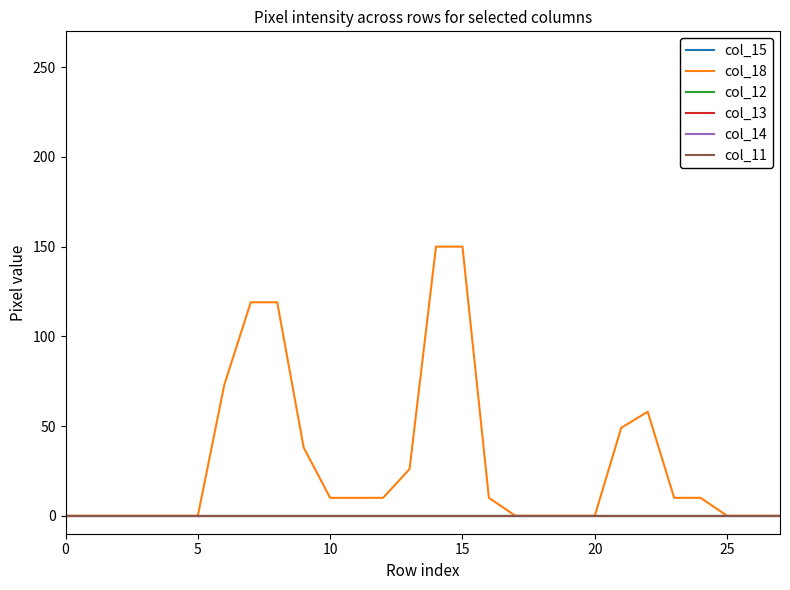

True or false: col_18 has more than 1 interior local peaks.

False